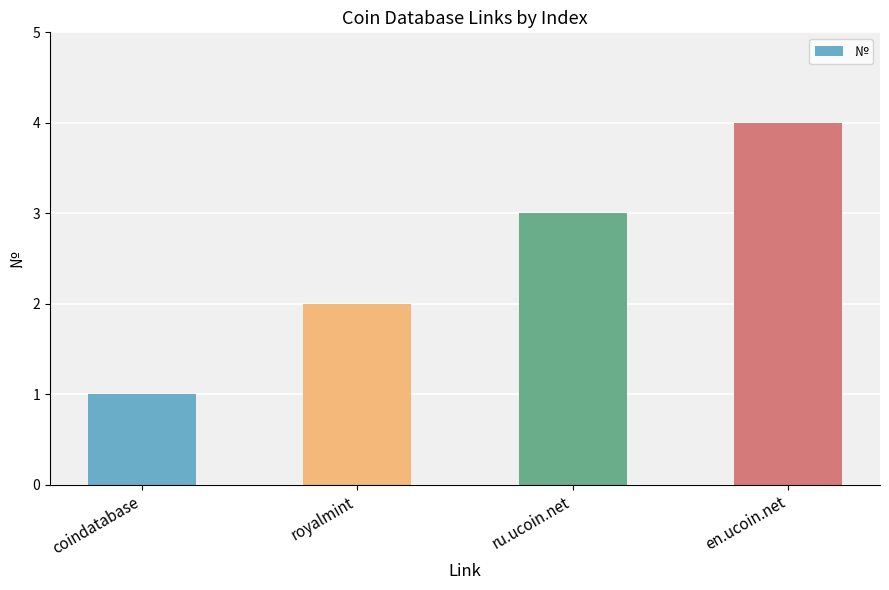

What is the smallest value displayed?

1